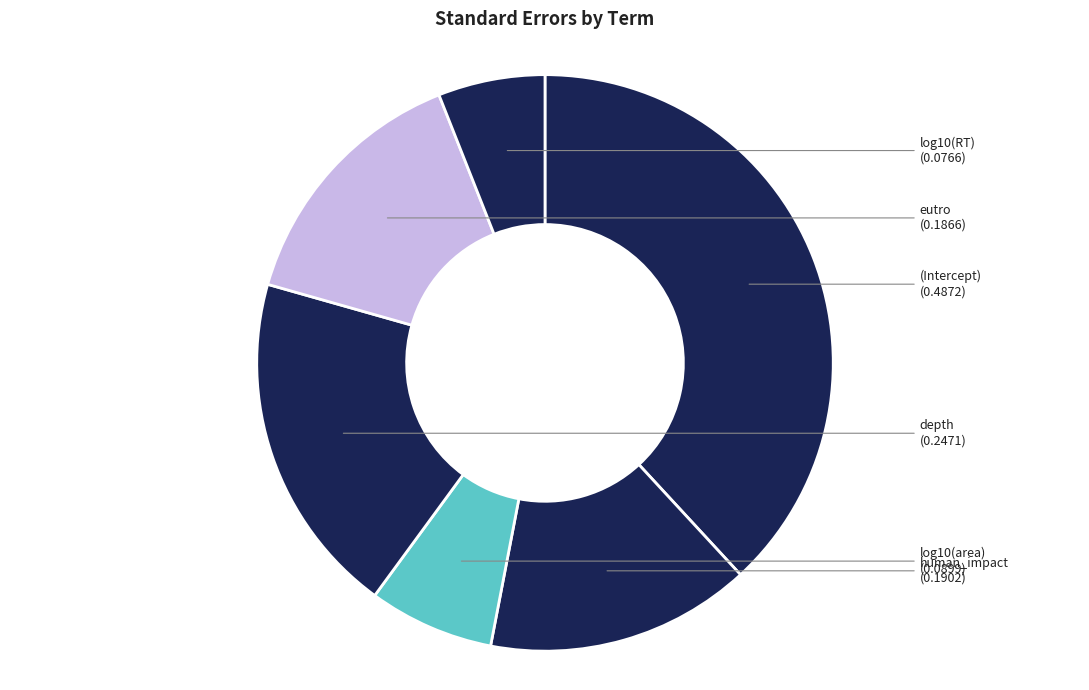

Which category has the smallest portion of the pie?

log10(RT)